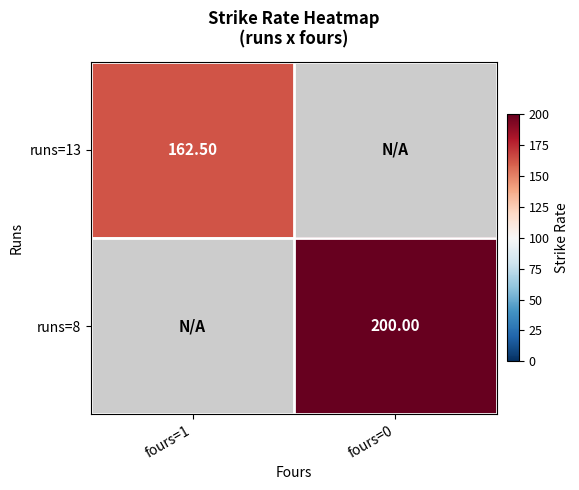

True or false: runs=13 has a value of 162.5 at fours=1.

True